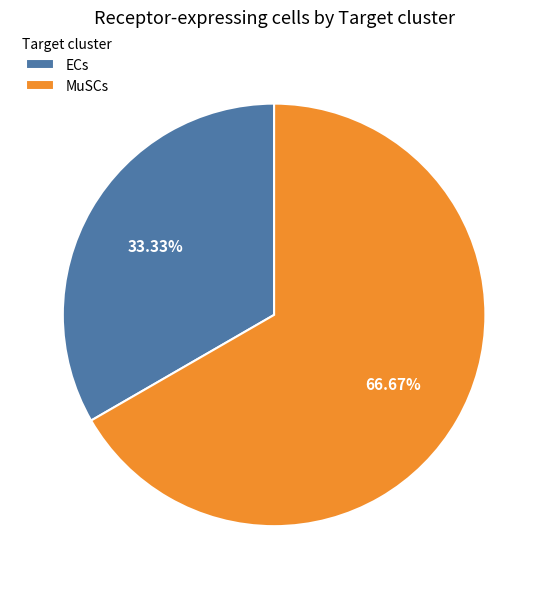

Between ECs and MuSCs, which is larger?

MuSCs